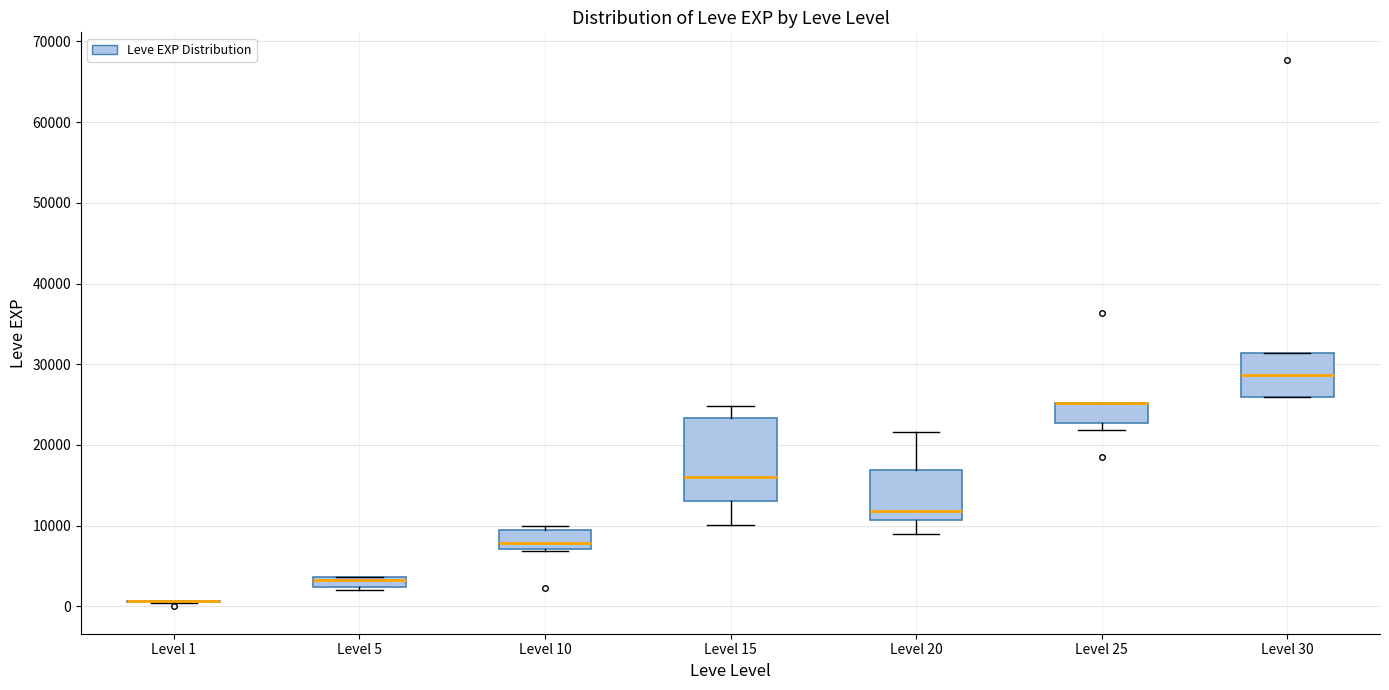

Which box is the tallest, from its lower edge to its upper edge?

Level 15